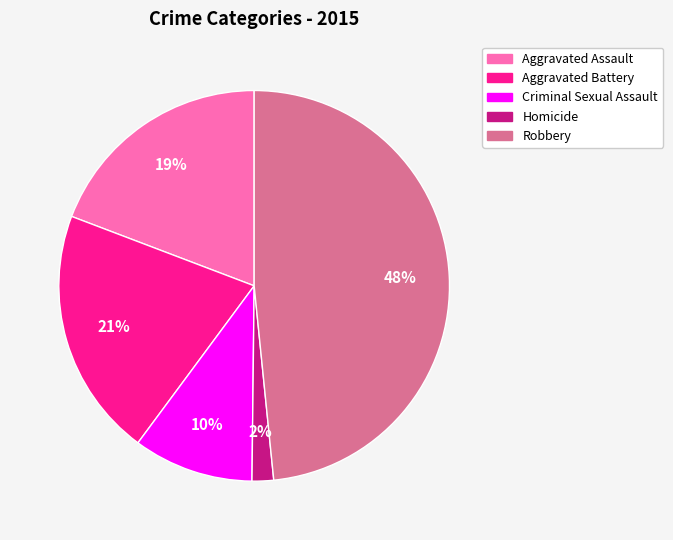

Which slice is the smallest?

Homicide